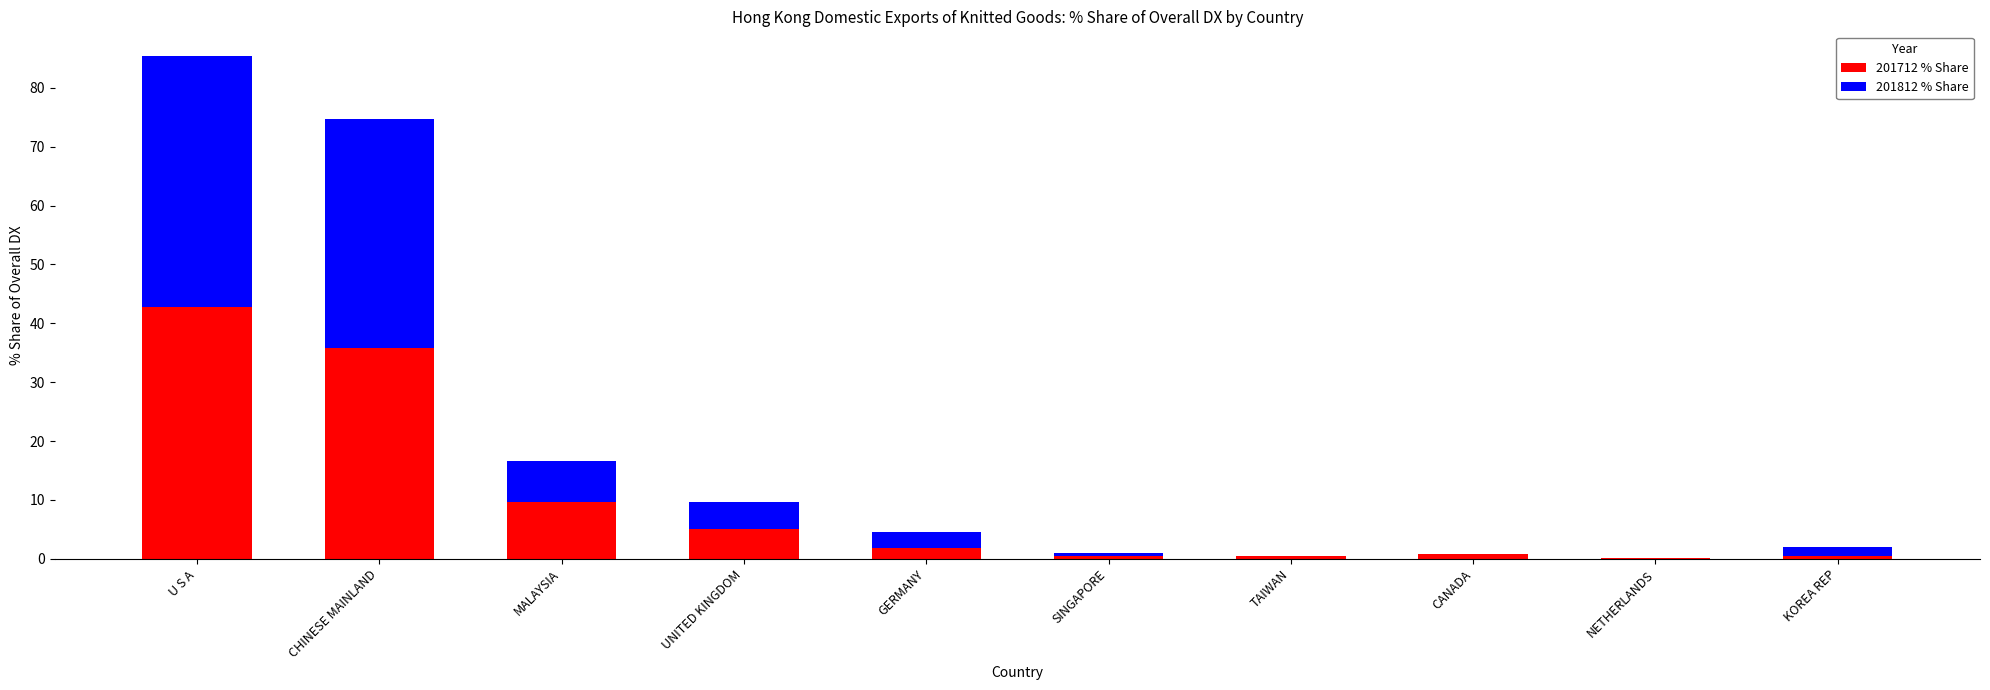

At which category is the sum across all series the highest?

U S A